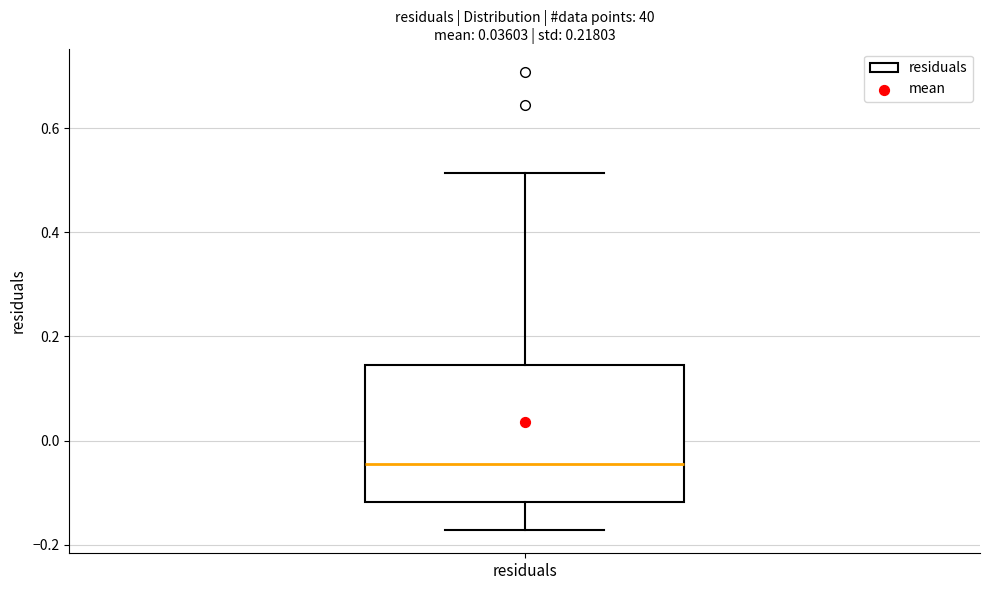

Read this box plot against the y-axis: the position of the median line, the range covered by the box, and the ends of both whiskers. The values are not printed on the chart, so give them approximately, as read against the axis.

median -0.04, box -0.12 to 0.14, whiskers -0.18 to 0.52